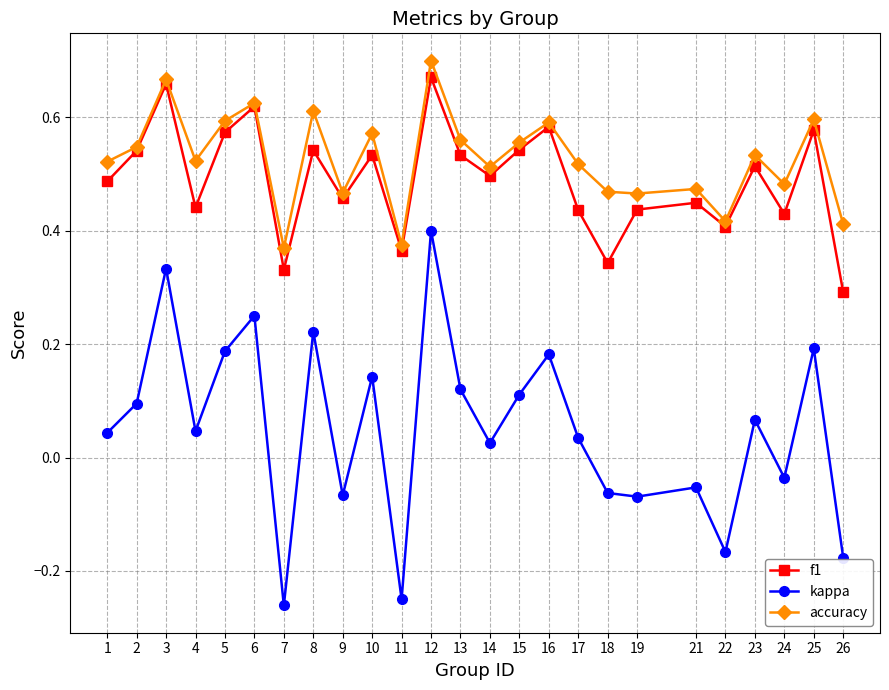

Which category has the lowest value across all series?

7